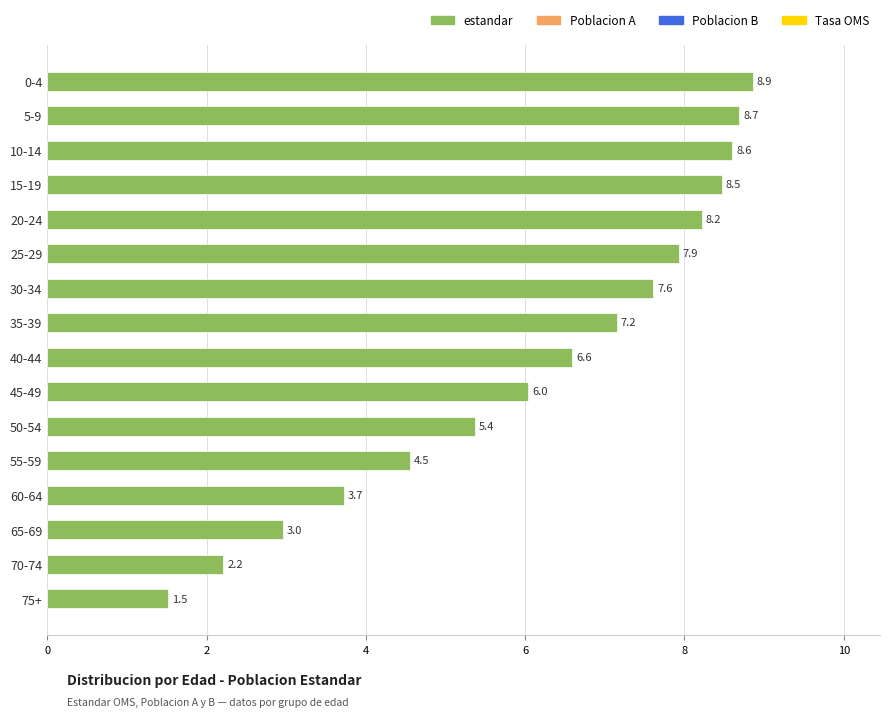

List the labels in order of value, smallest first.

75+, 70-74, 65-69, 60-64, 55-59, 50-54, 45-49, 40-44, 35-39, 30-34, 25-29, 20-24, 15-19, 10-14, 5-9, 0-4